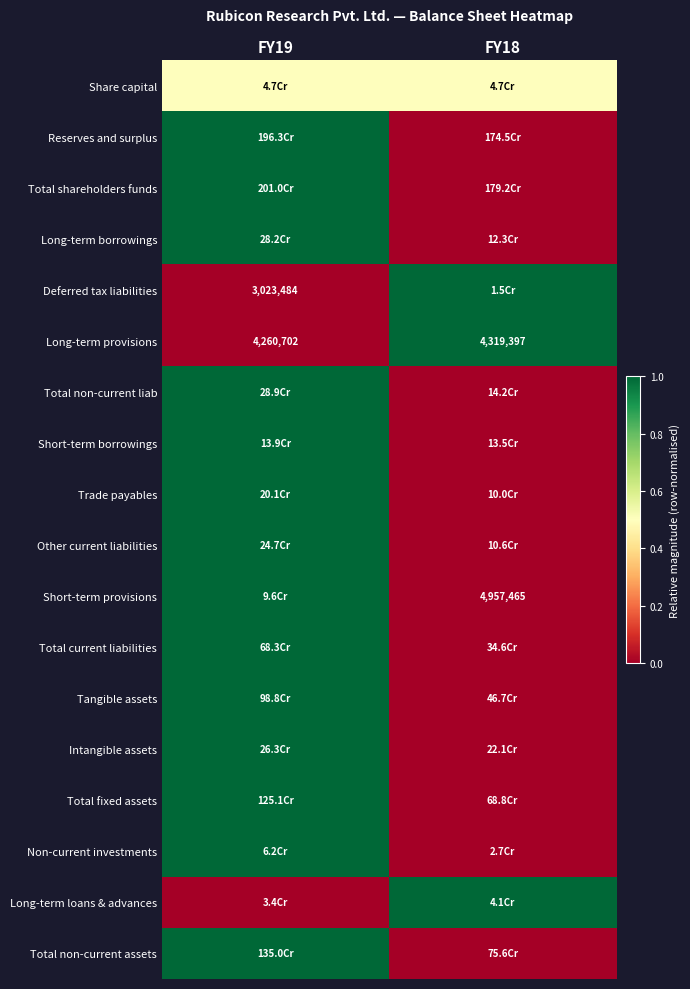

True or false: Deferred tax liabilities has a value of 1755422.4 at FY19.

False